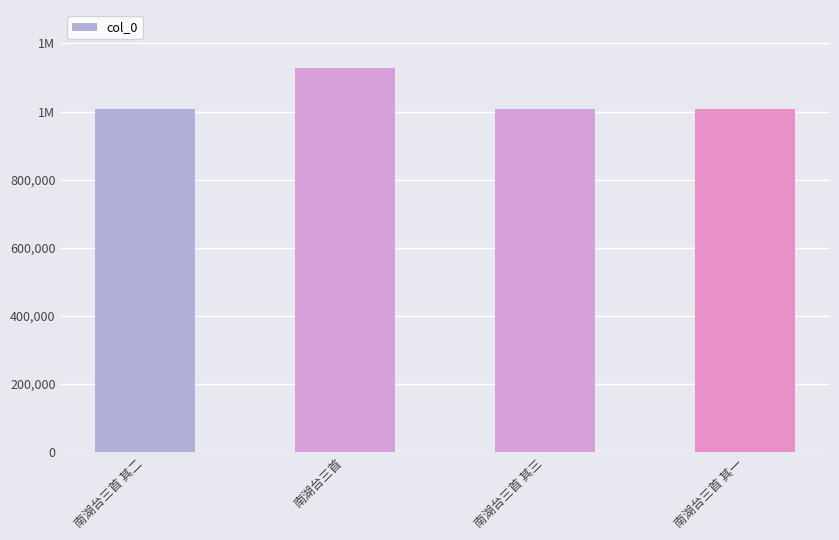

Are the bars horizontal?

No